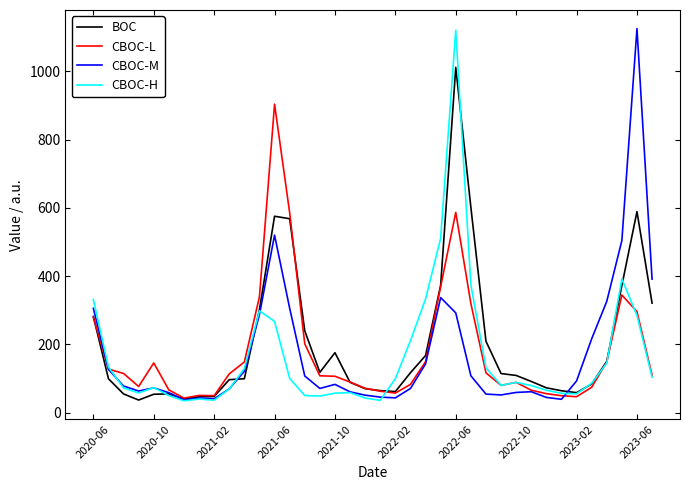

What is the maximum value for CBOC-M?

1125.3